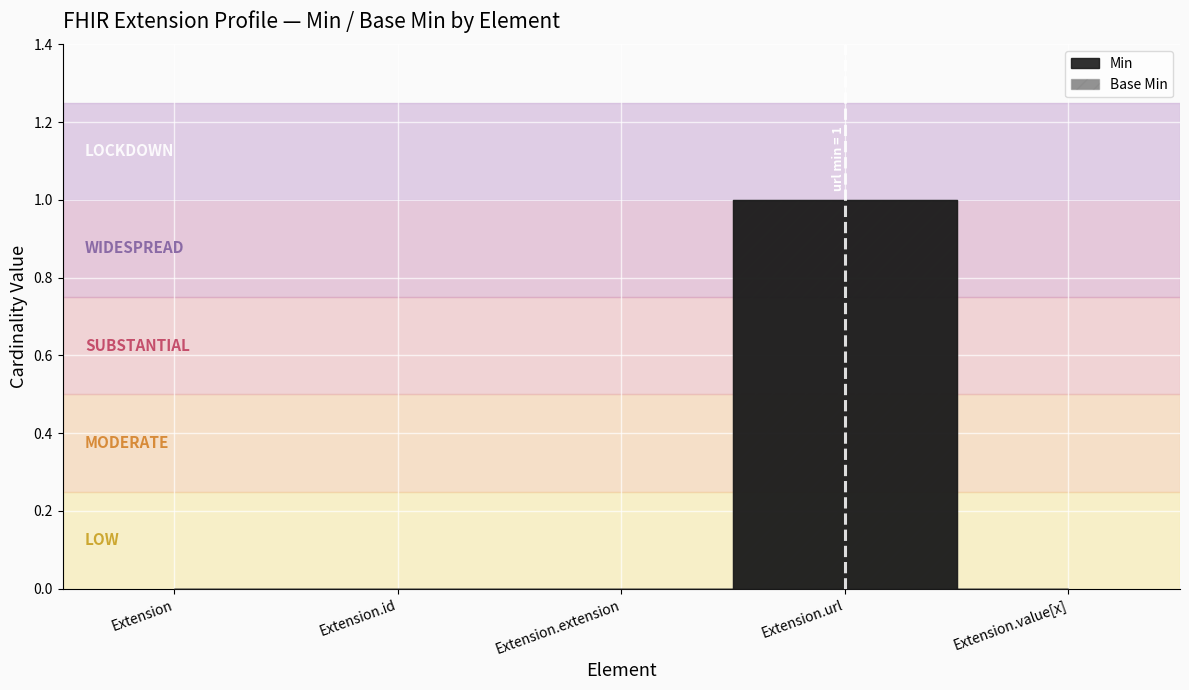

Reading right to left, what are all the values shown in this chart?

Min: Extension.value[x]=0	Extension.url=1	Extension.extension=0	Extension.id=0	Extension=0
Base Min: Extension.value[x]=0	Extension.url=1	Extension.extension=0	Extension.id=0	Extension=0